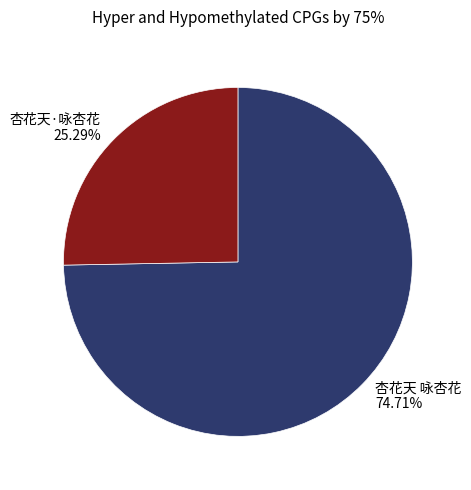

Which category accounts for the majority?

杏花天 咏杏花